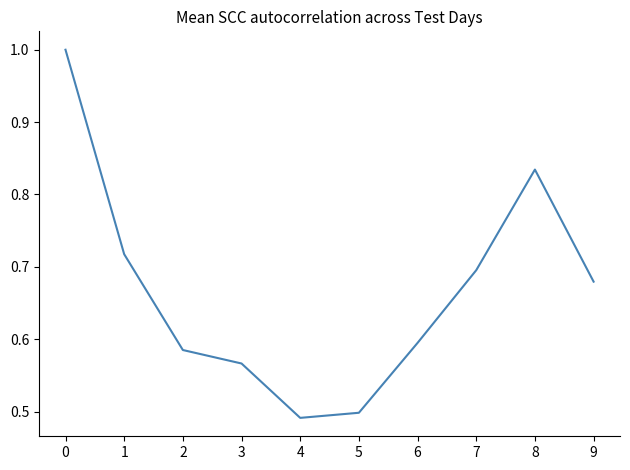

Where is the first local maximum?

8